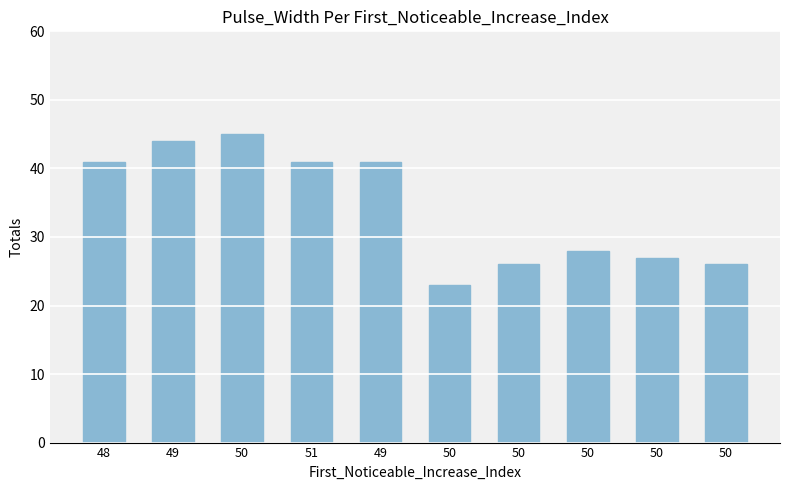

Reading left to right, list all the values displayed in this chart.

48=41	49=44	50=45	51=41	49=41	50=23	50=26	50=28	50=27	50=26